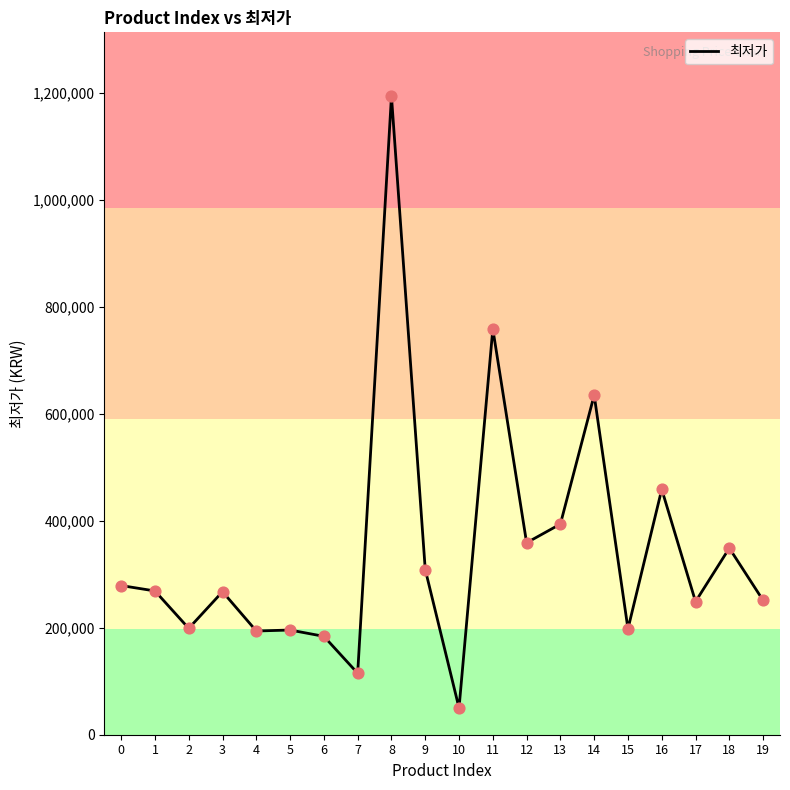

Between 3 and 8, which is larger?

8